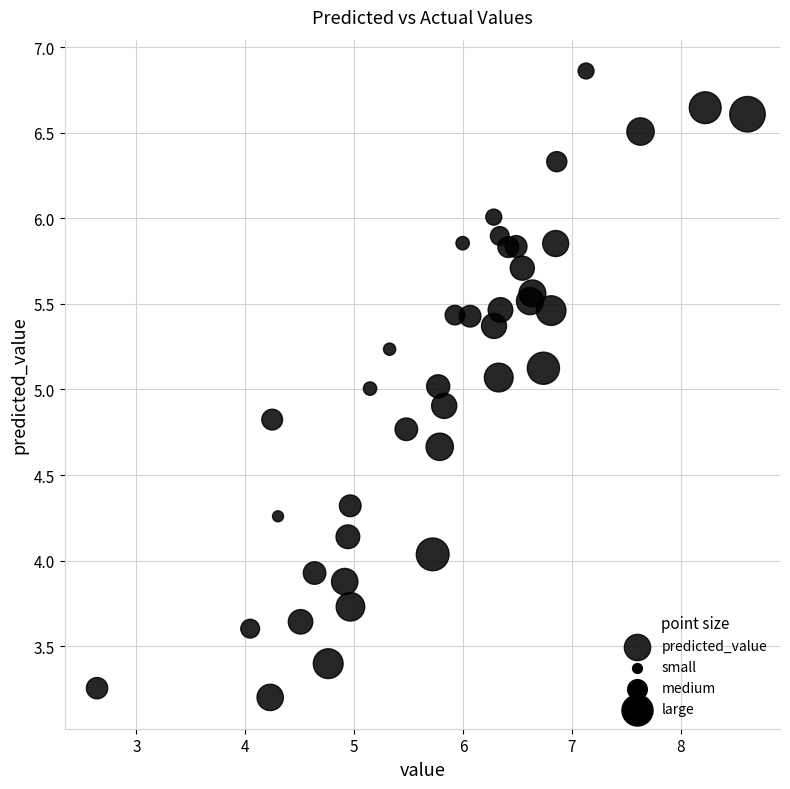

What is the range of Y values (max minus min)?

3.7